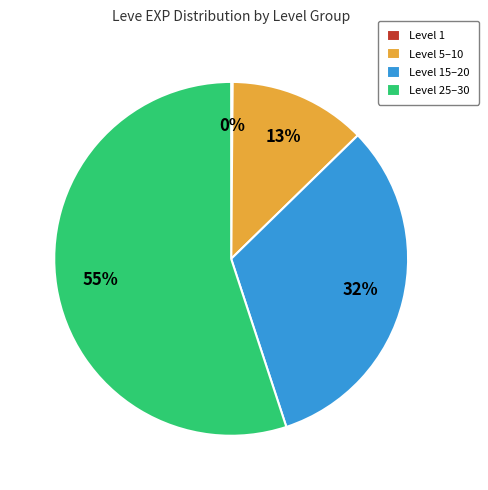

Is it true that Level 5–10 is 7% of the pie?

False